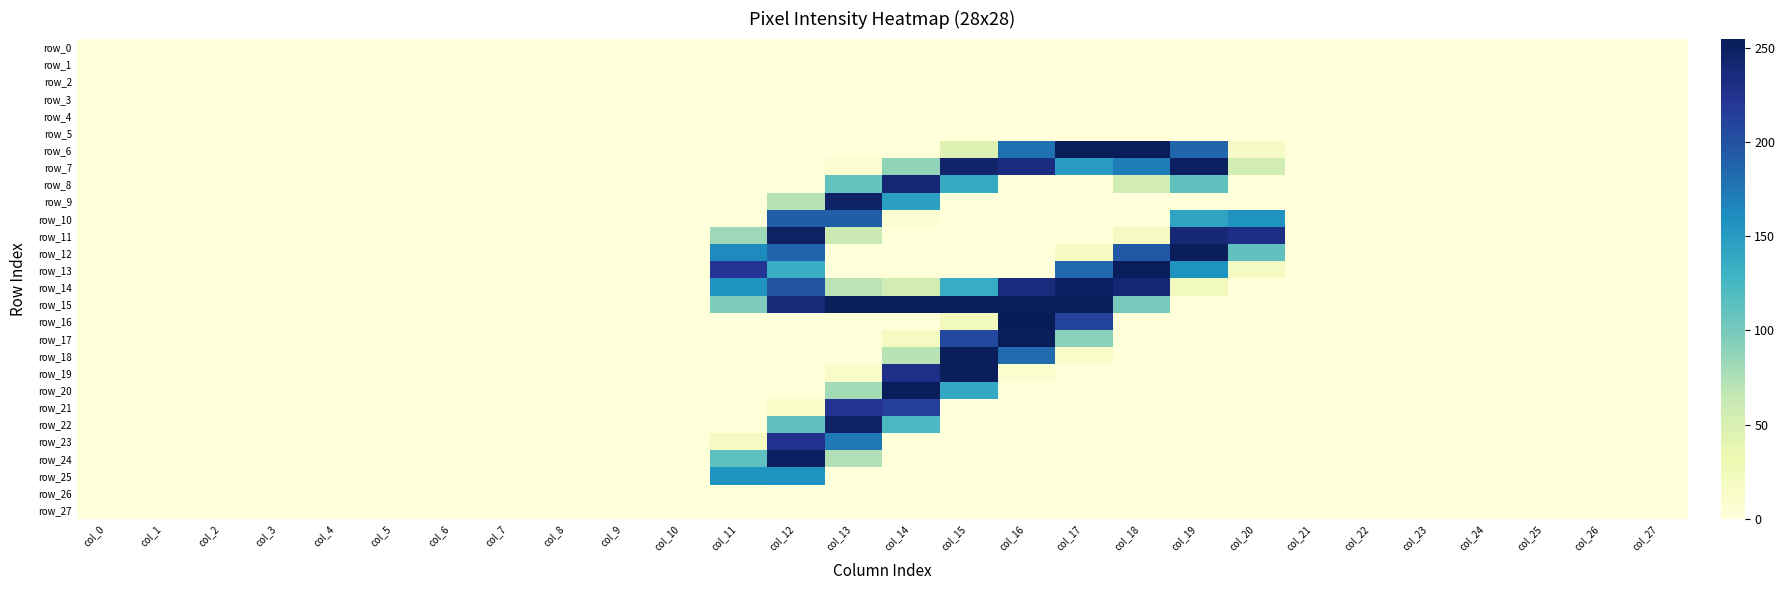

What is the difference between the highest and lowest values at col_16?

255